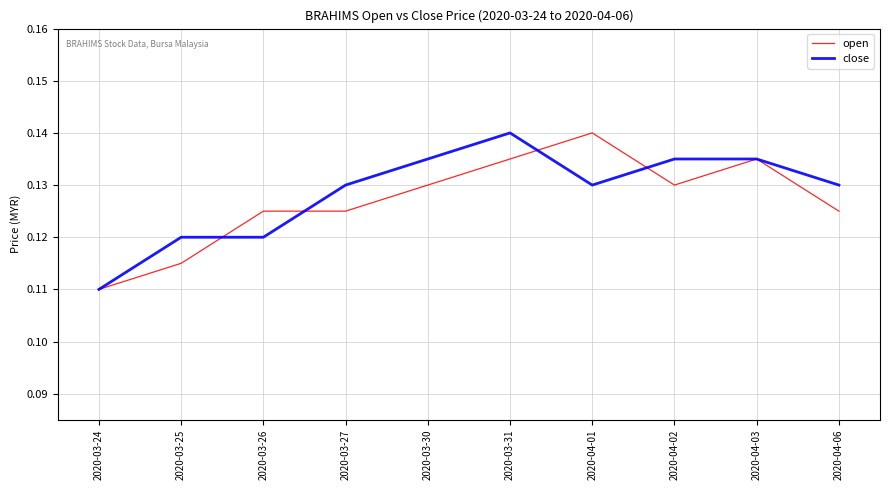

At which label does close reach its minimum?

2020-03-24